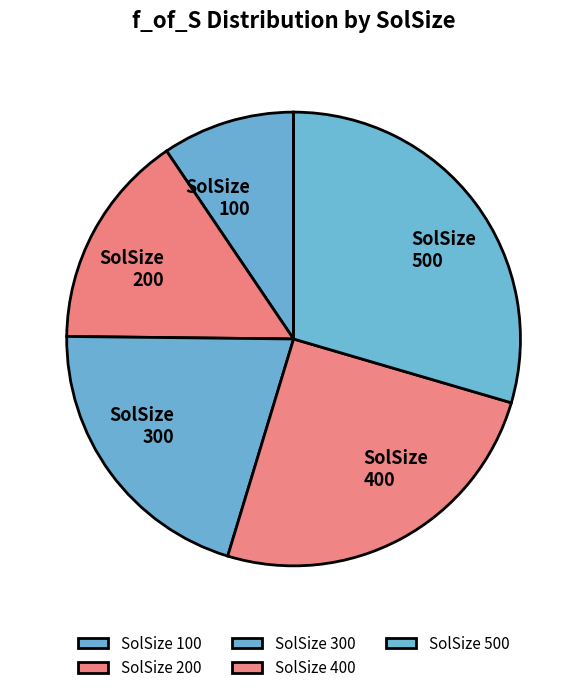

Is it true that SolSize 300 is 20% of the pie?

True